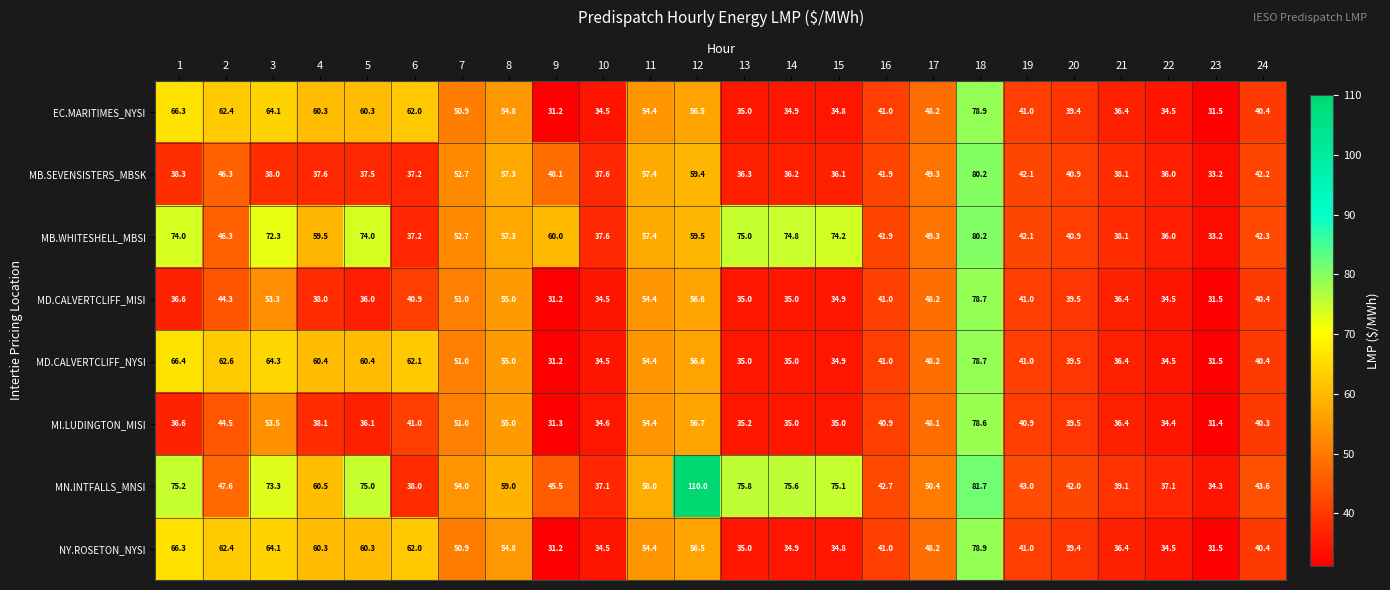

Count the number of categories in the chart.

24